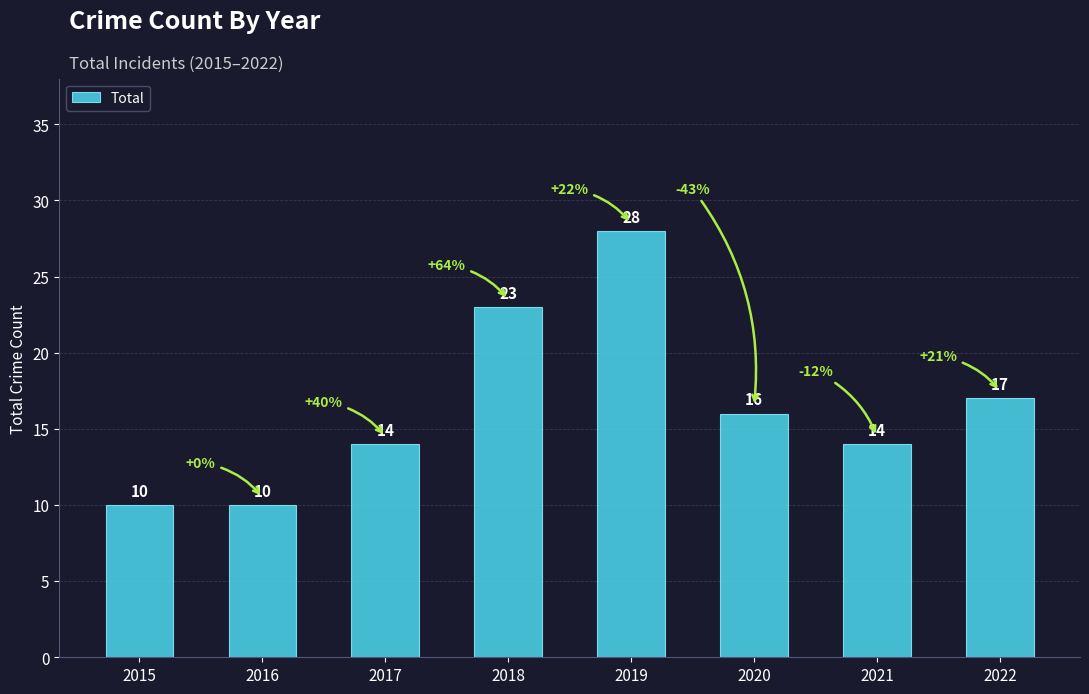

What is the ratio of the value at 2021 to the value at 2018?

0.6